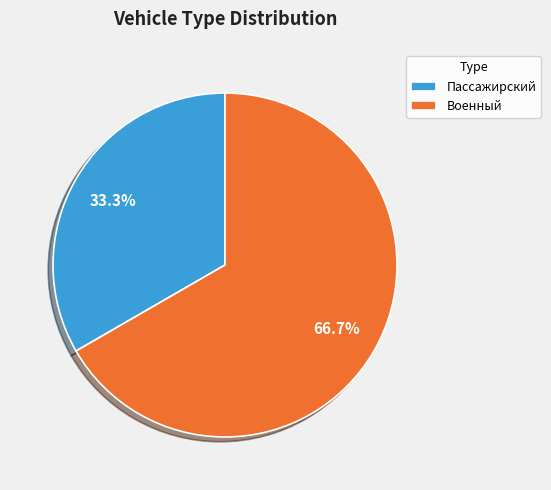

Combined, what portion of the pie is Пассажирский and Военный?

100.0%